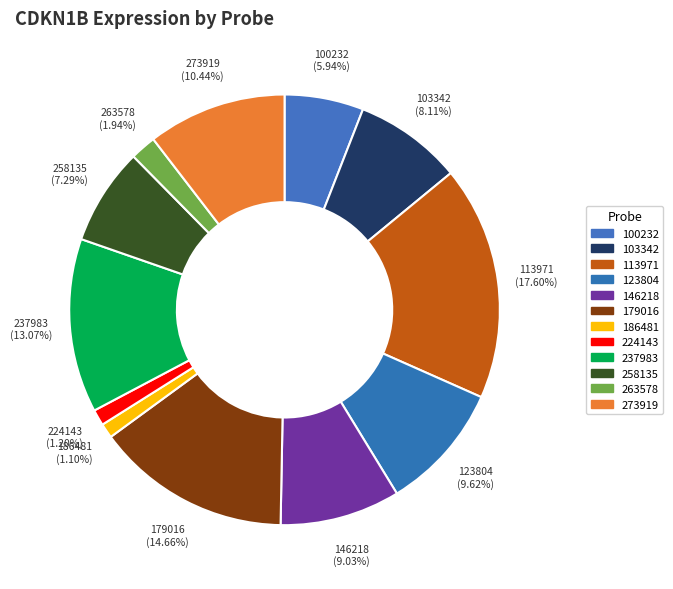

How many slices are in this pie chart?

12